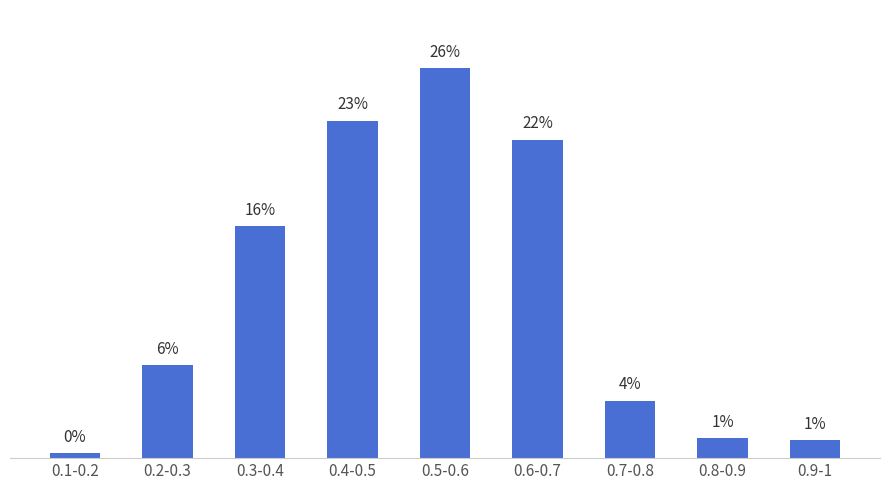

Rank the categories by value from lowest to highest.

0.1-0.2, 0.9-1, 0.8-0.9, 0.7-0.8, 0.2-0.3, 0.3-0.4, 0.6-0.7, 0.4-0.5, 0.5-0.6